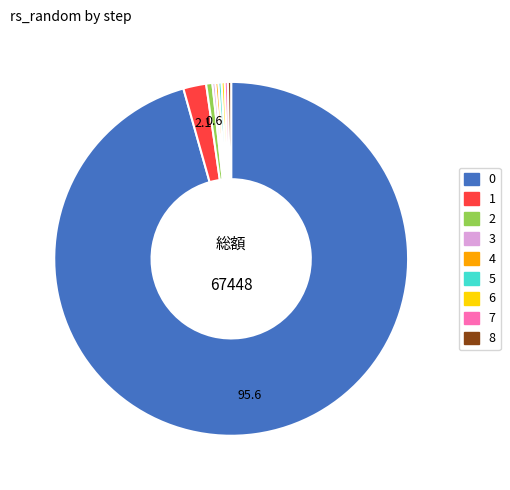

Does 0 account for over 50% of the chart?

Yes